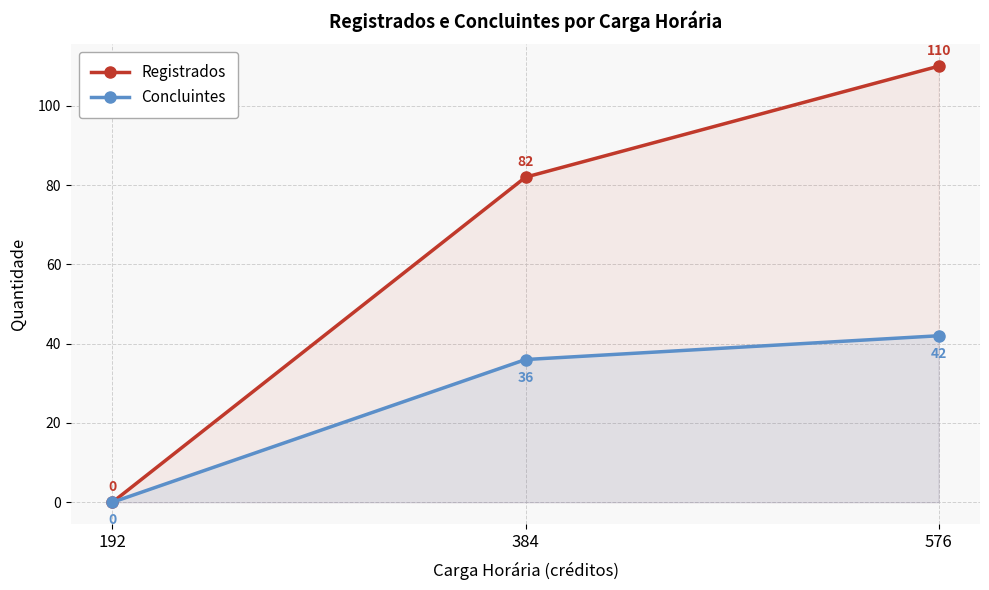

At which label does Registrados first exceed 82?

576